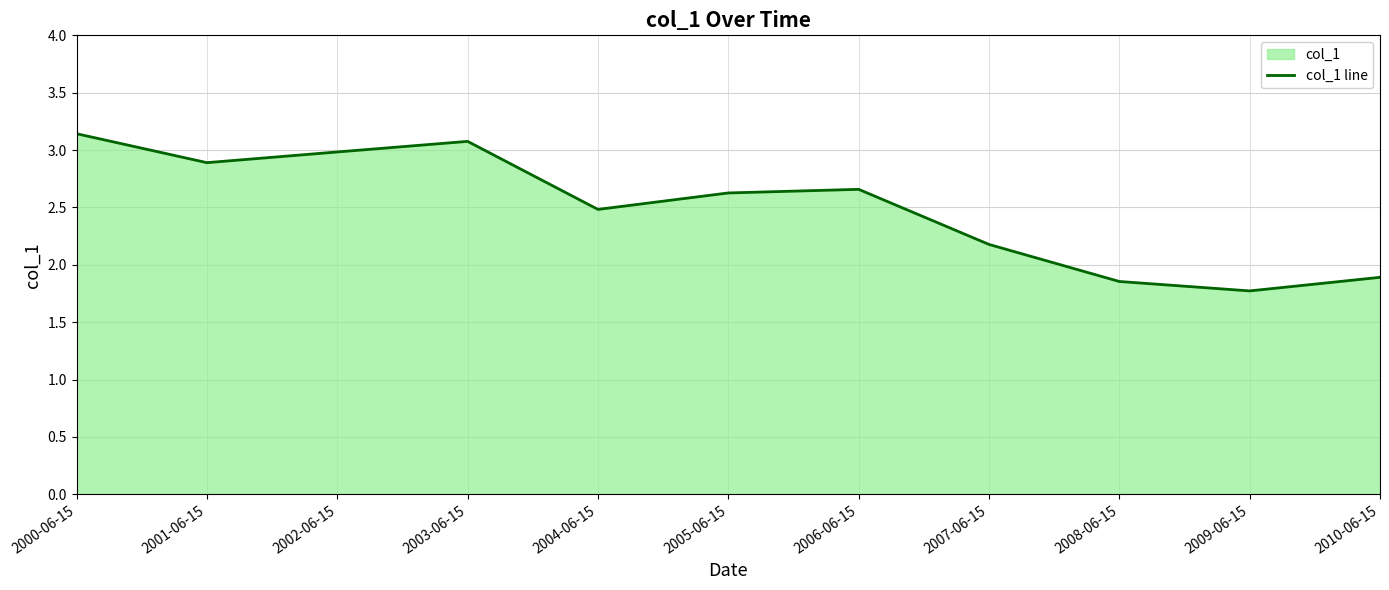

Rank the categories by value from highest to lowest.

2000-06-15, 2003-06-15, 2002-06-15, 2001-06-15, 2006-06-15, 2005-06-15, 2004-06-15, 2007-06-15, 2010-06-15, 2008-06-15, 2009-06-15